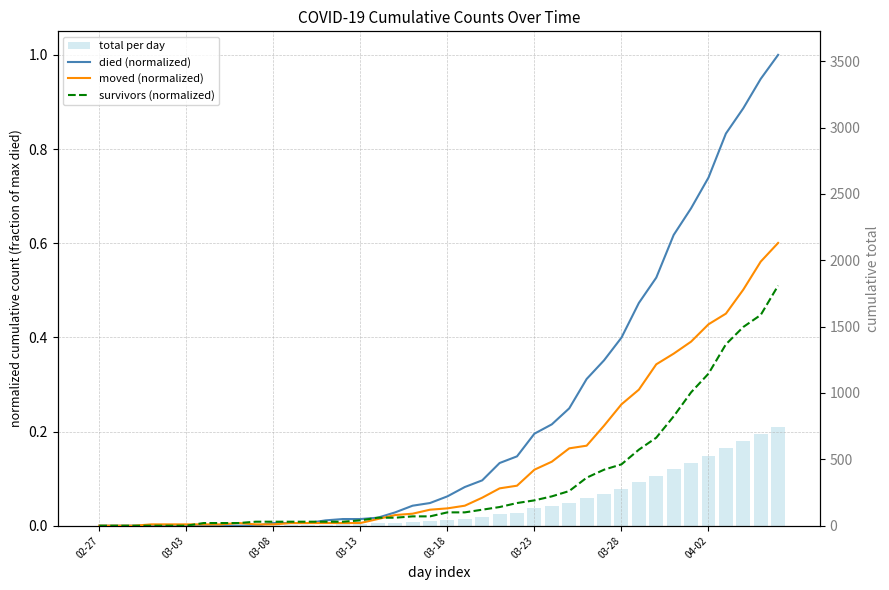

What is the difference between the maximum and minimum values in the died (normalized) series?

1.0